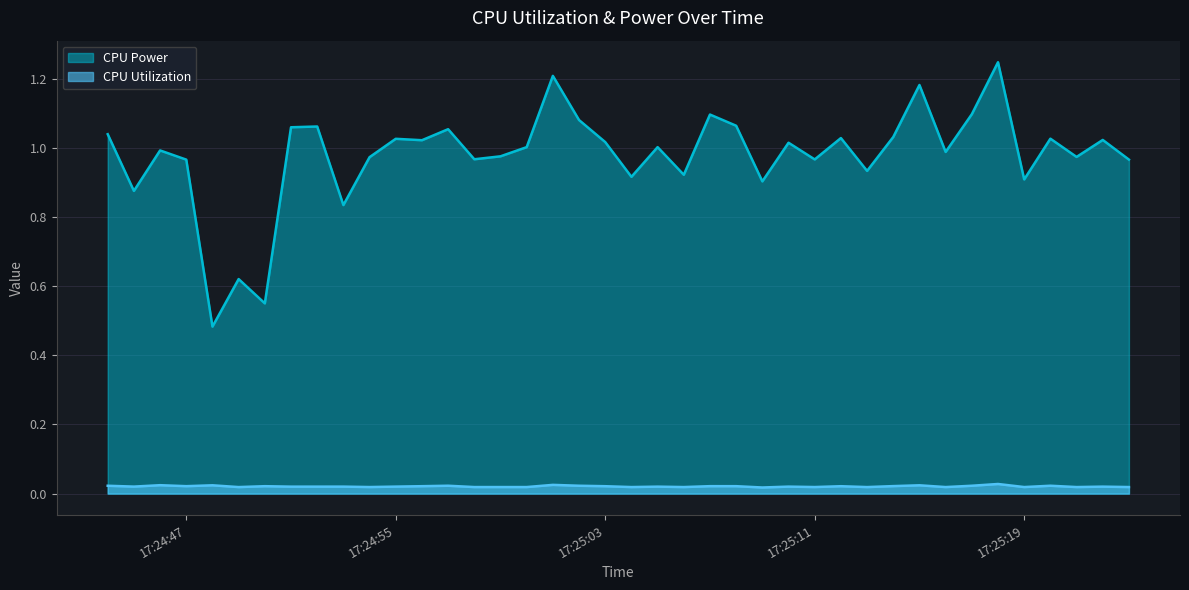

True or false: CPU Power and CPU Utilization cross at least once.

False